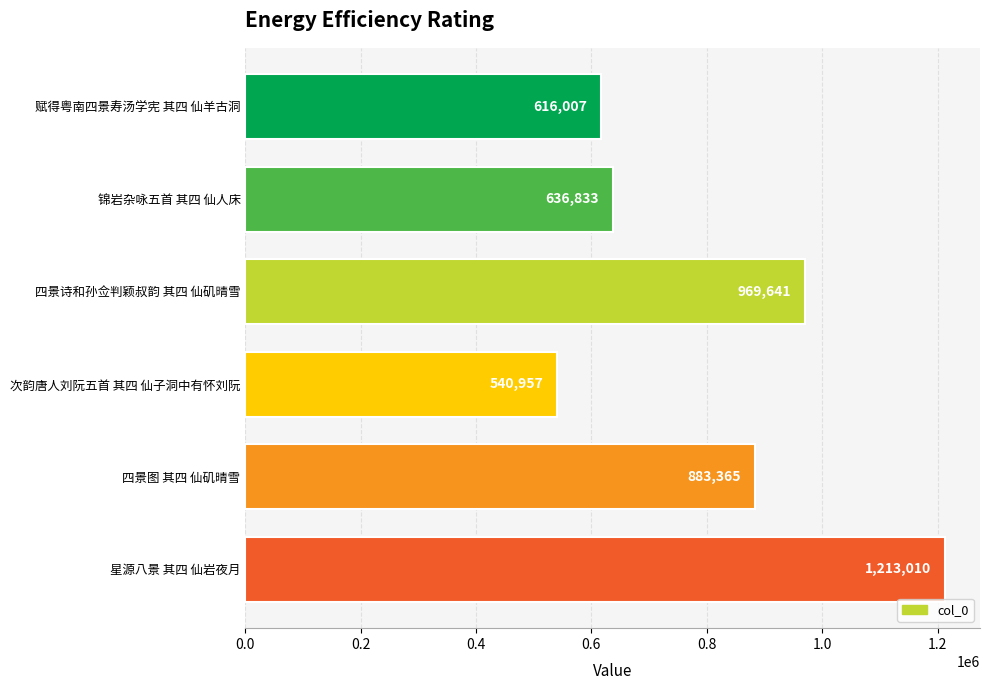

What is the label of the 4th bar from the top?

次韵唐人刘阮五首 其四 仙子洞中有怀刘阮